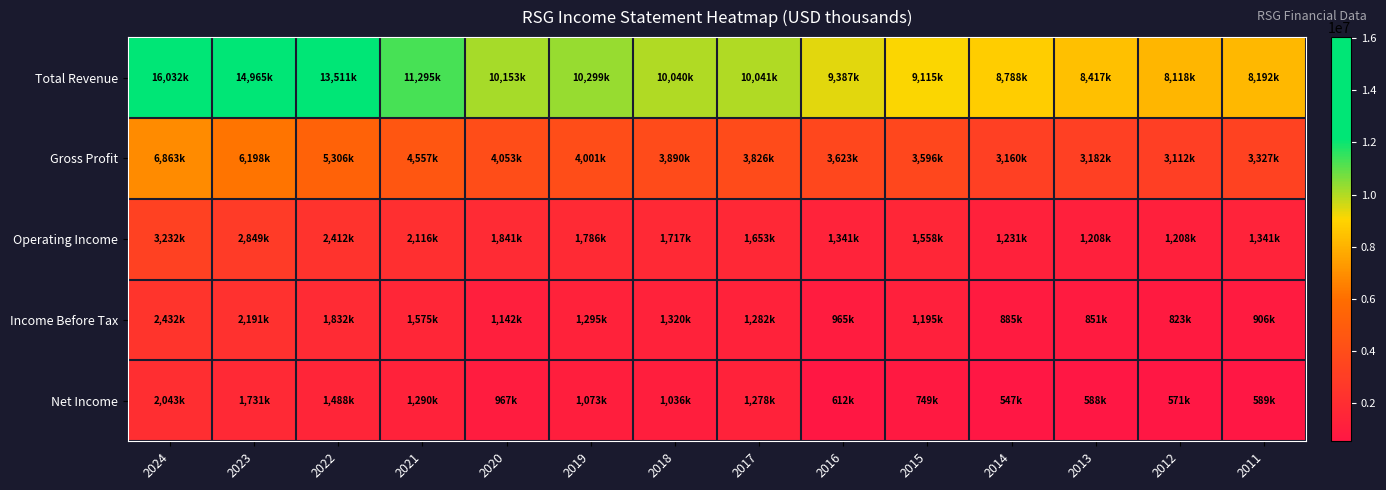

At how many categories does at least one series exceed 13960292?

2